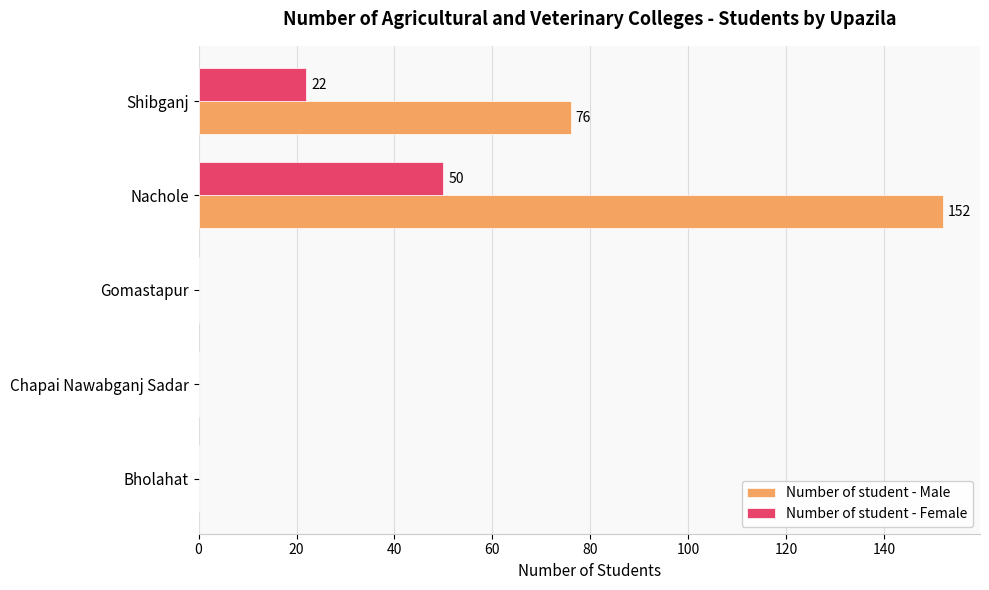

Is it true that Number of student - Female equals 22 at Shibganj?

True